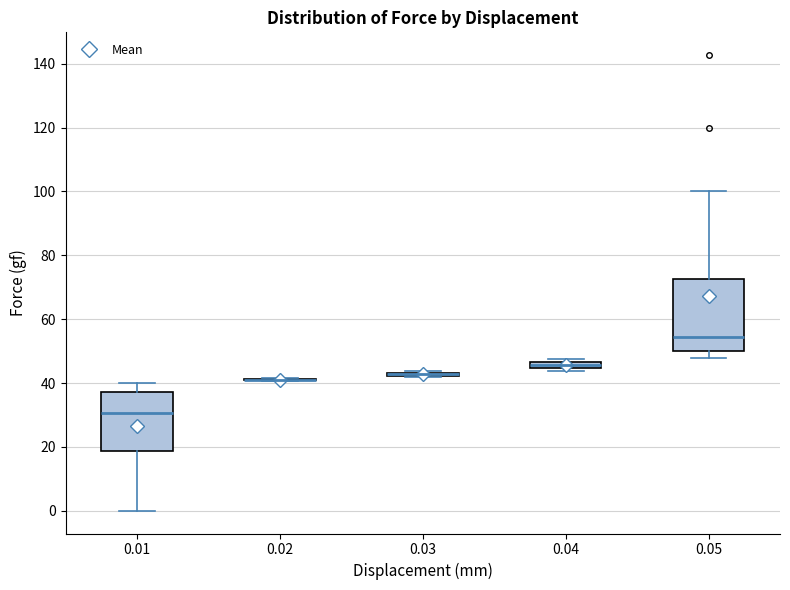

Comparing the boxes themselves (not the whiskers), which one is the tallest?

0.05